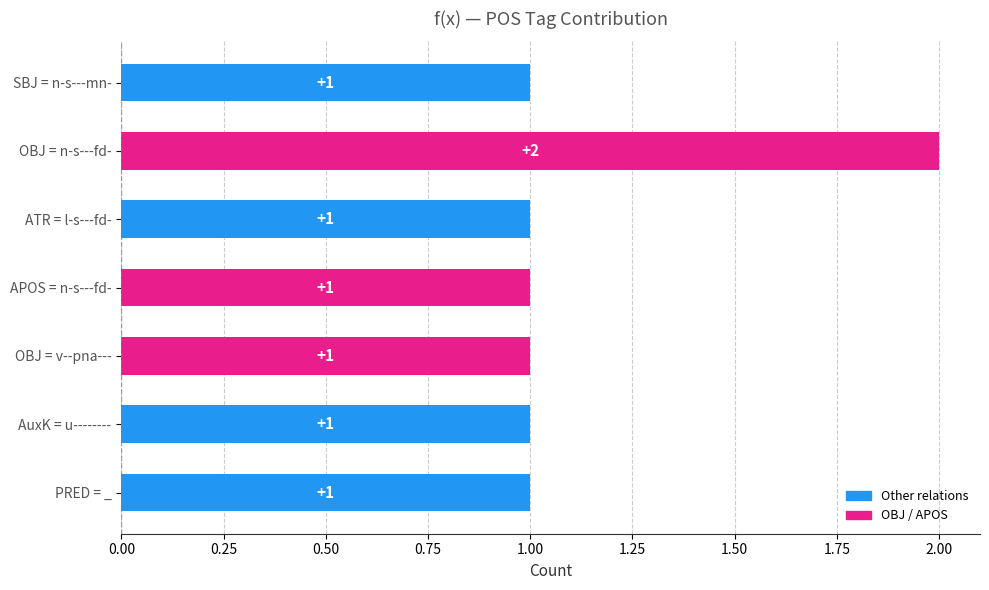

Count the values in the range 1 to 2.

7